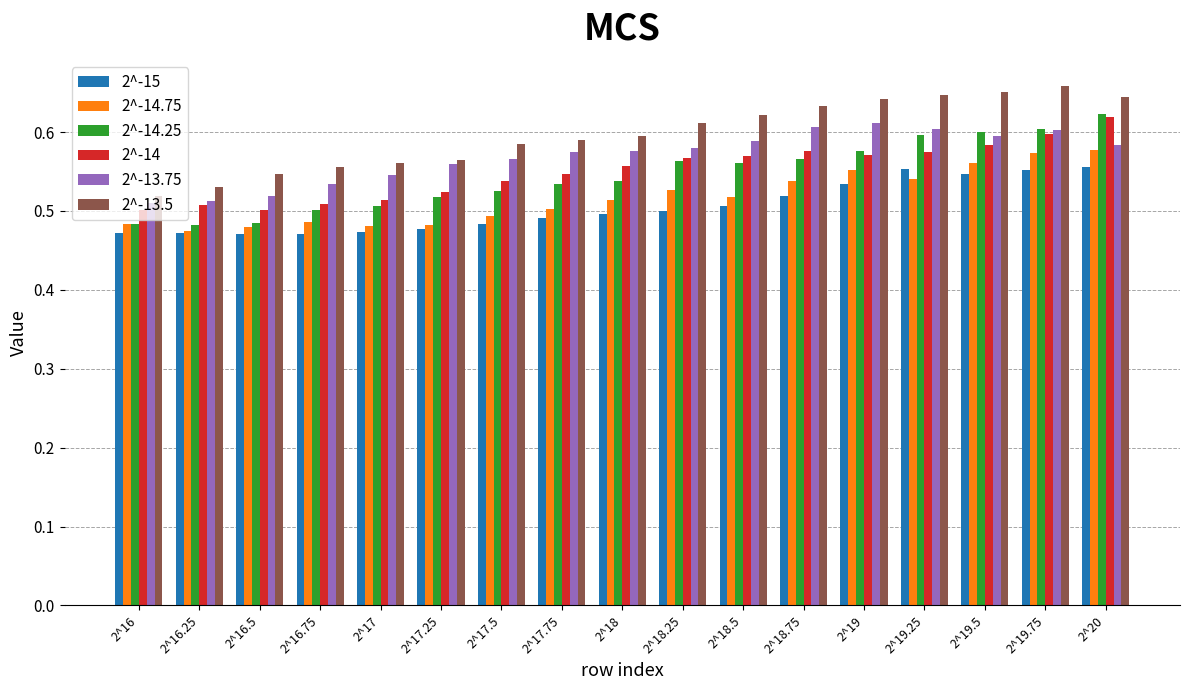

How many groups of bars are there?

17